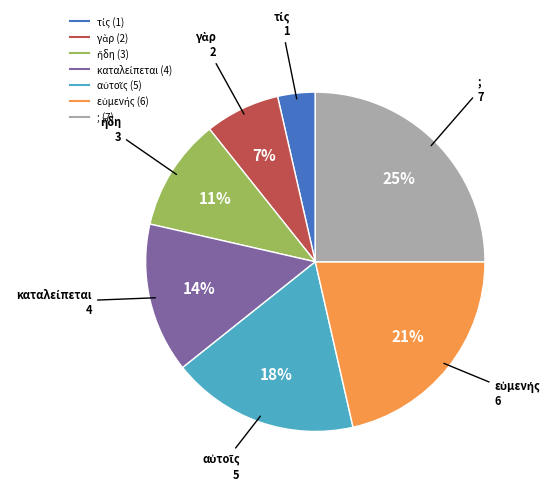

What is the largest slice in the pie chart?

;